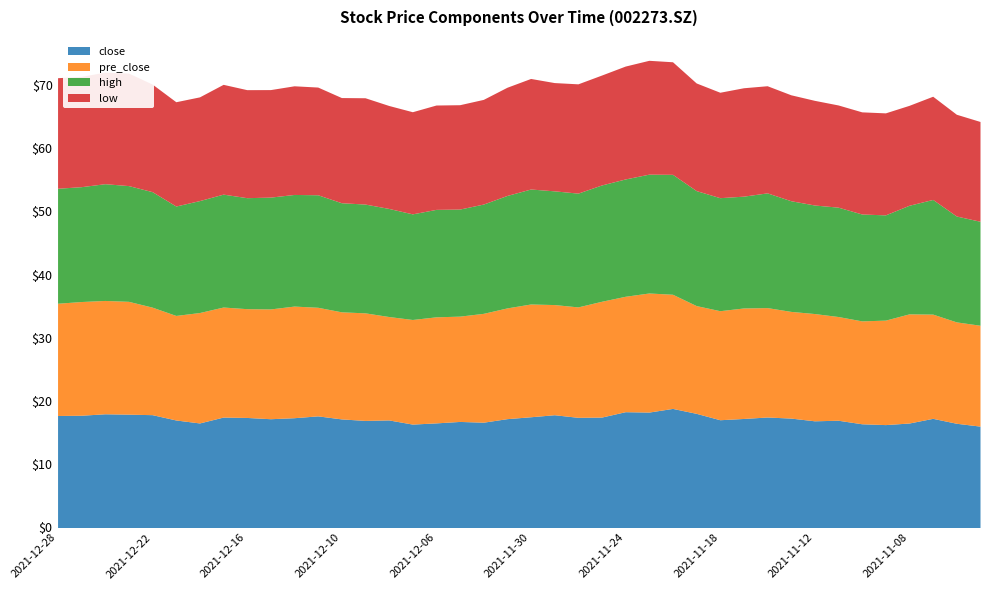

True or false: close and high intersect in this chart.

False